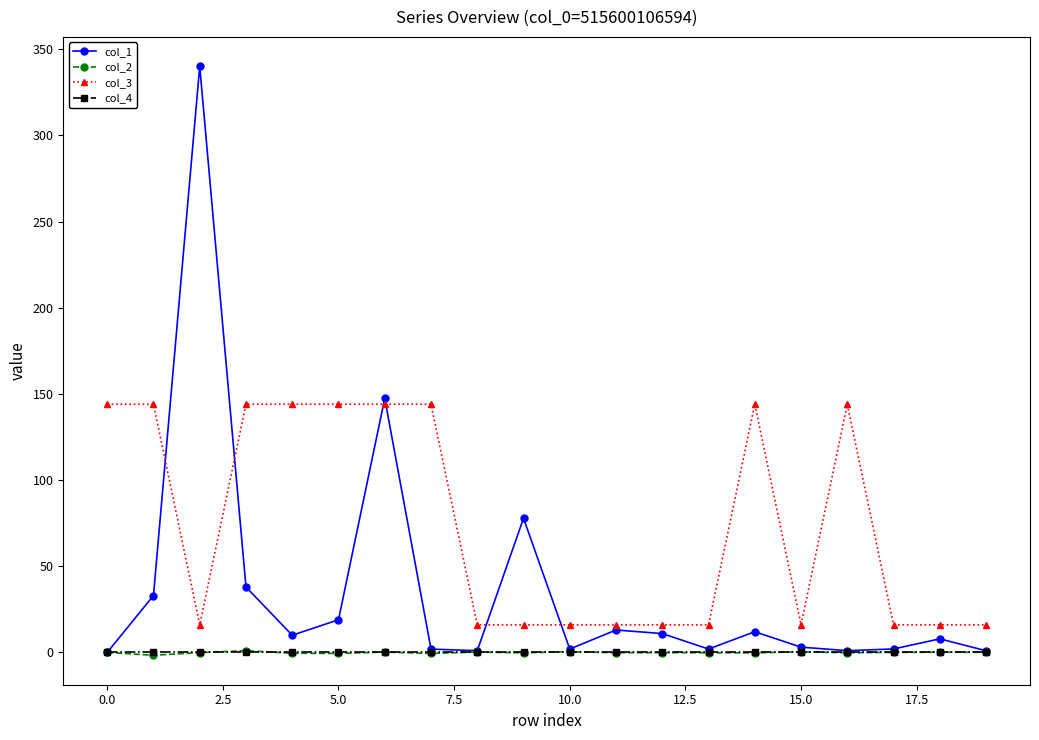

Which series has the widest spread of values?

col_1